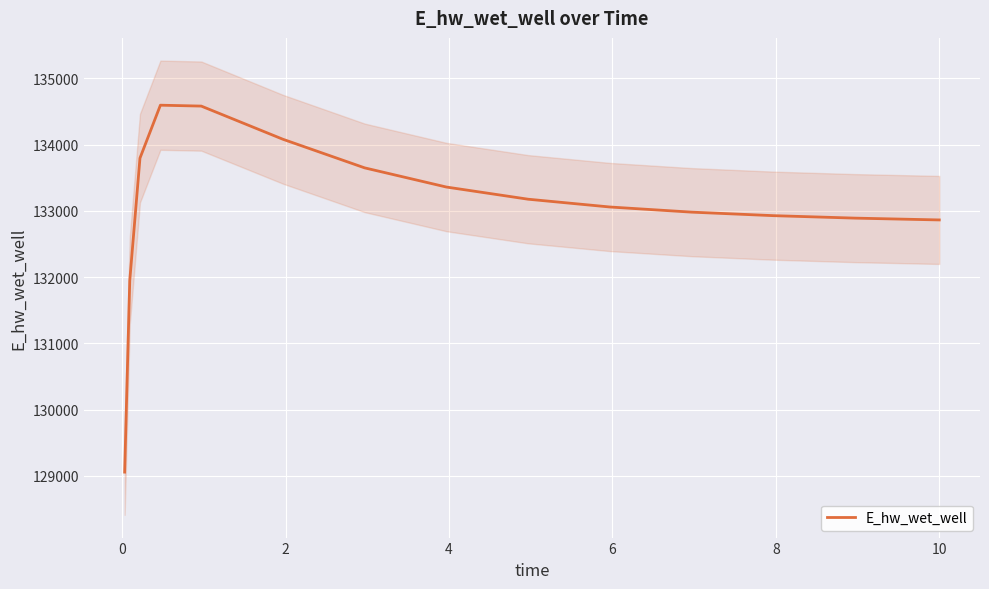

What is the value of the 4th point from the left?

134596.2